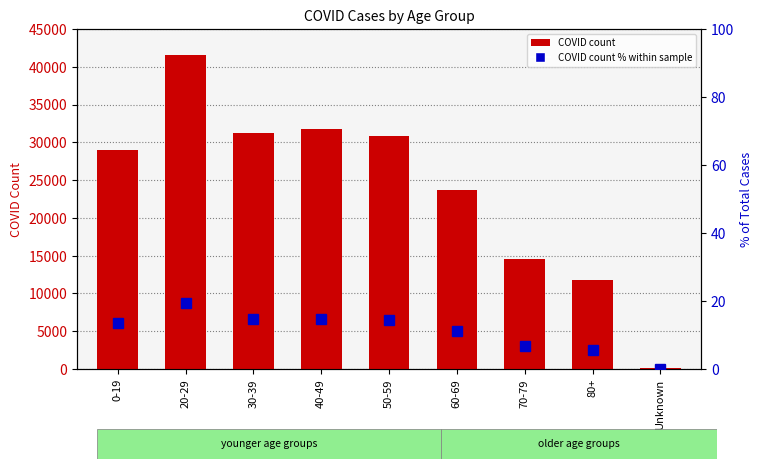

What position from the right is 40-49?

6